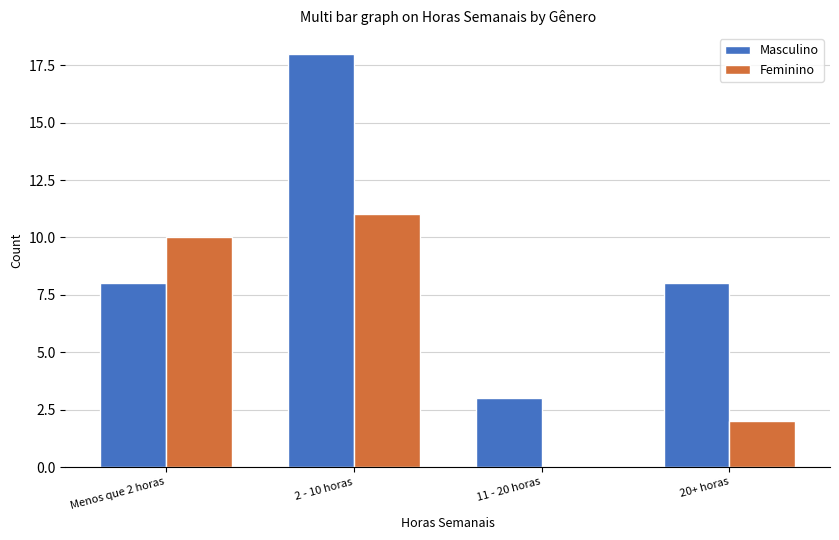

Reading left to right, list all the values displayed in this chart.

Masculino: Menos que 2 horas=8	2 - 10 horas=18	11 - 20 horas=3	20+ horas=8
Feminino: Menos que 2 horas=10	2 - 10 horas=11	11 - 20 horas=0	20+ horas=2